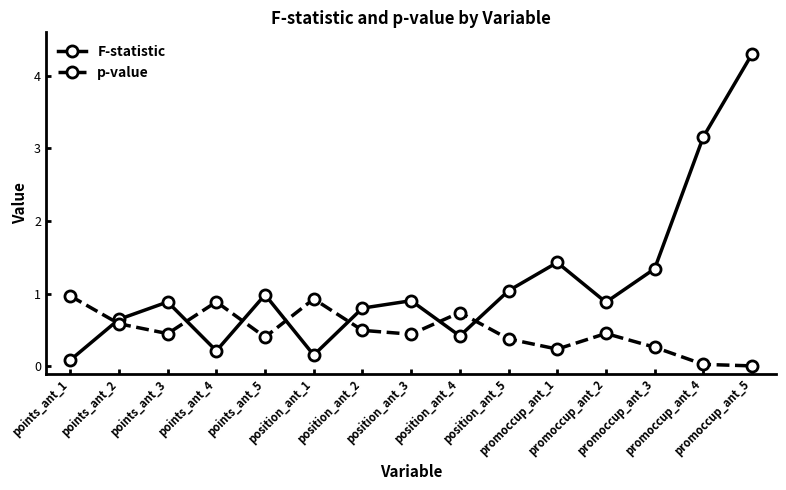

Which series ends up on top after the final intersection of p-value and F-statistic?

F-statistic